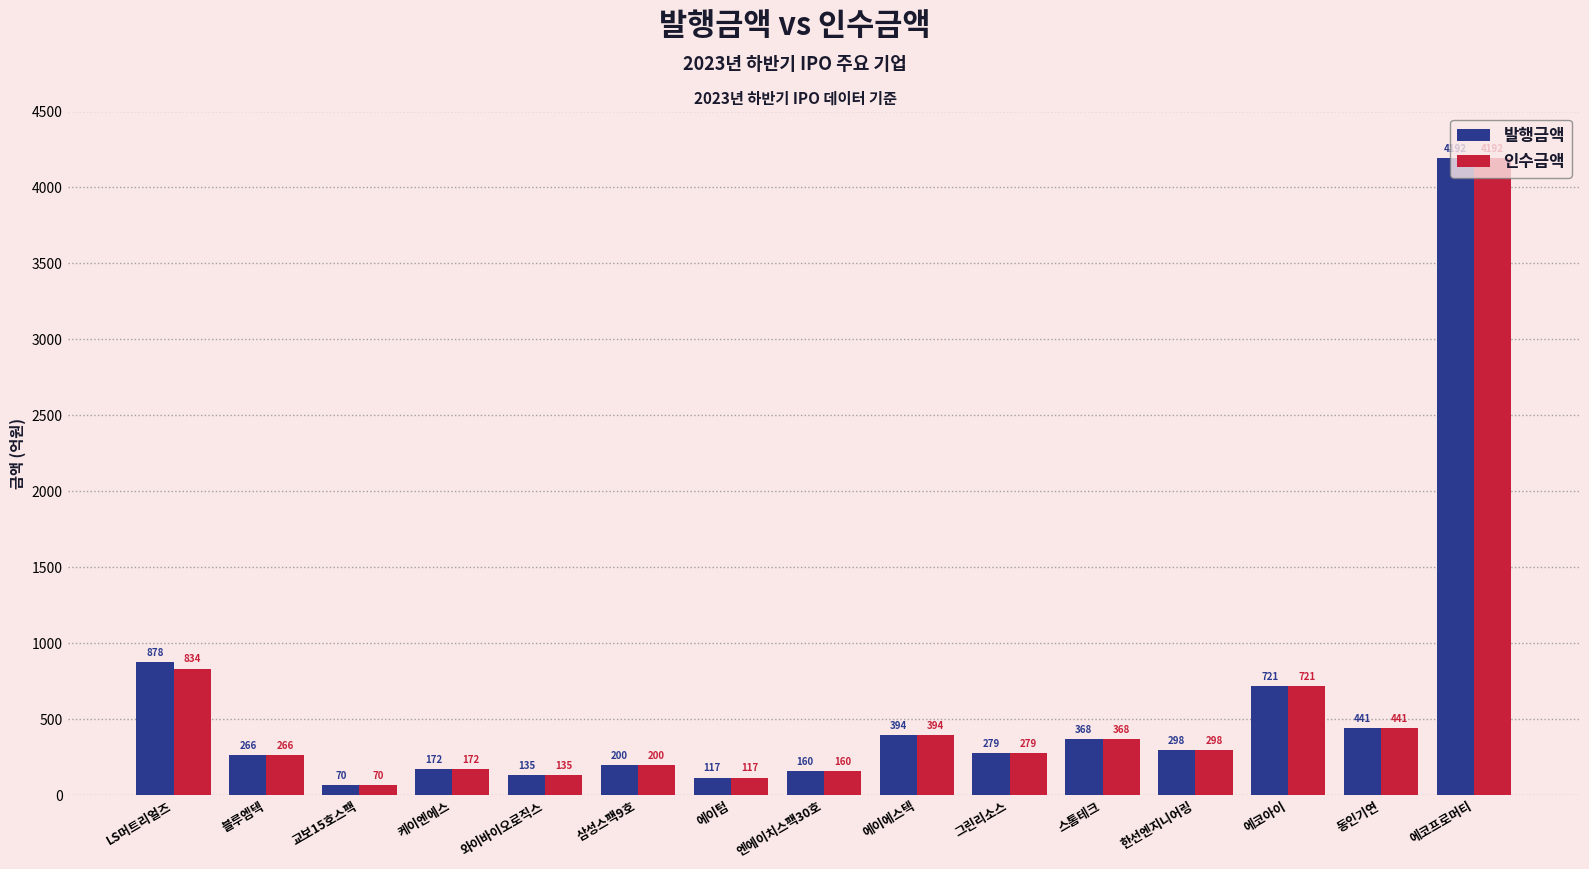

What is the average value of the 인수금액 series?

576.5